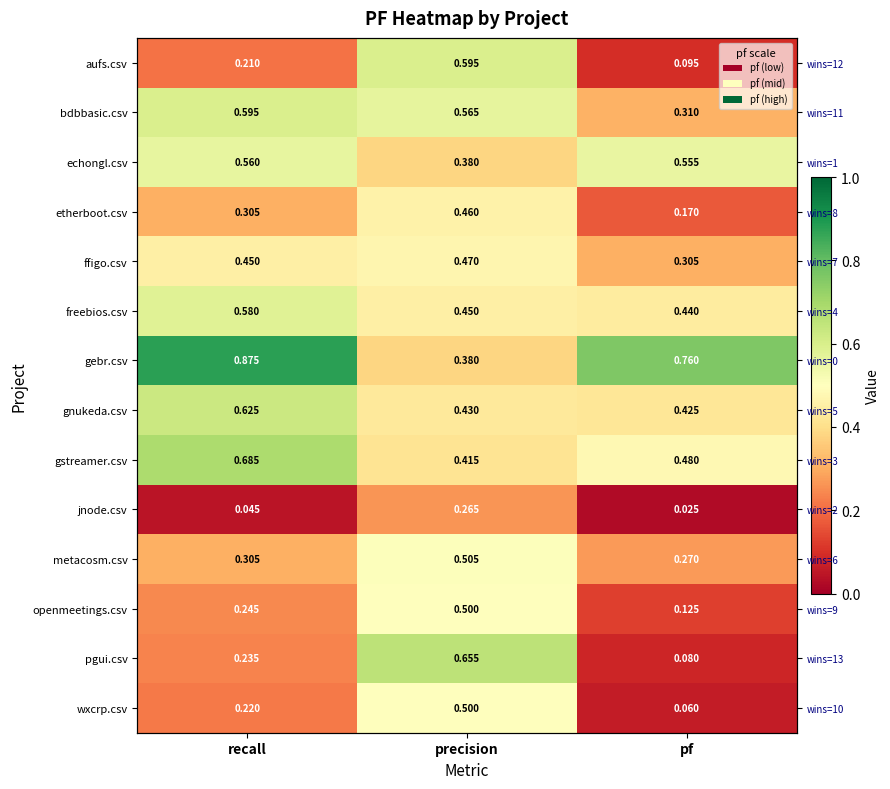

Which category has the highest value across all series?

recall